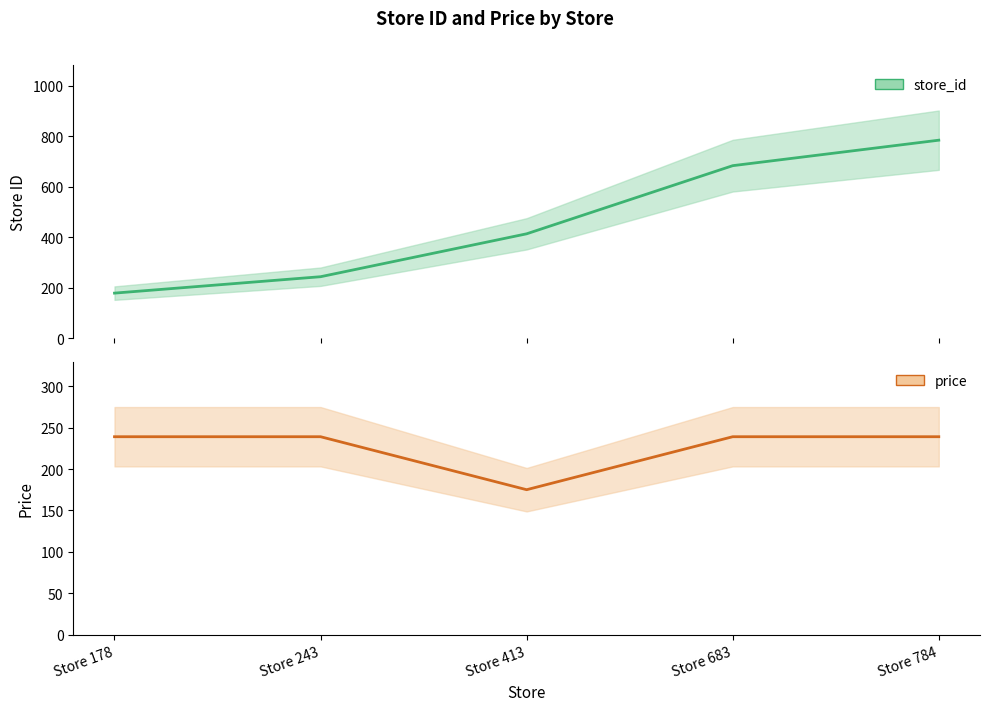

List the labels in order of price value, smallest first.

Store 413, Store 178, Store 243, Store 683, Store 784